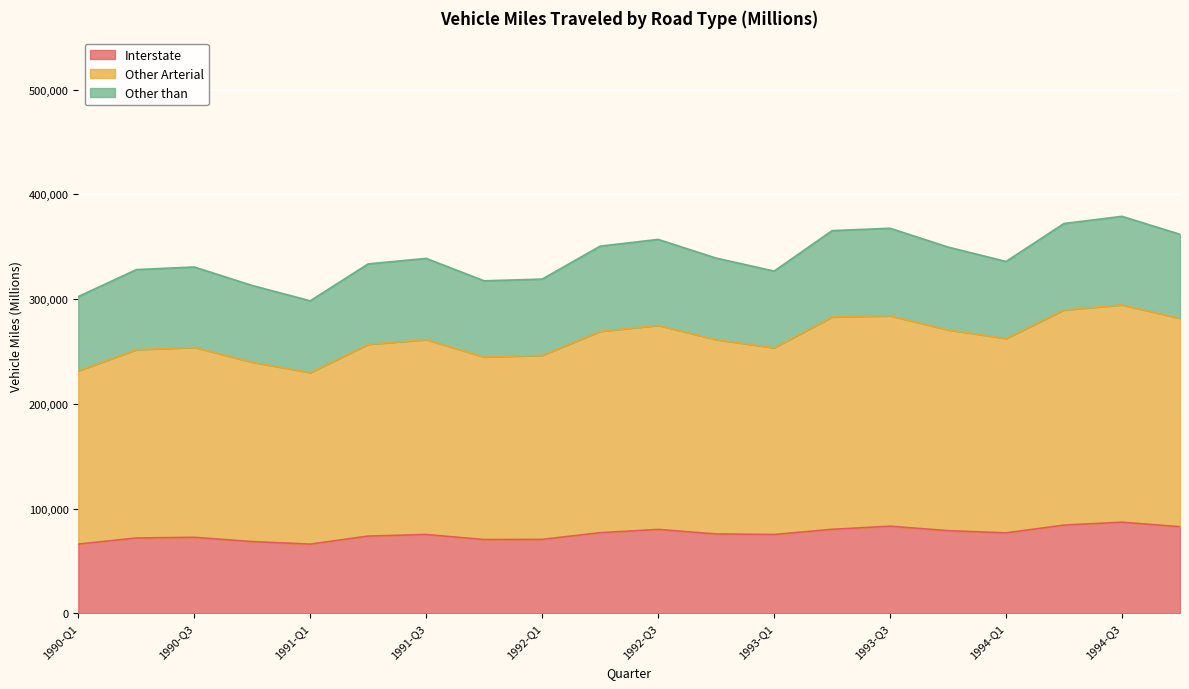

At which category does the chart reach its peak across all series?

1994-Q3